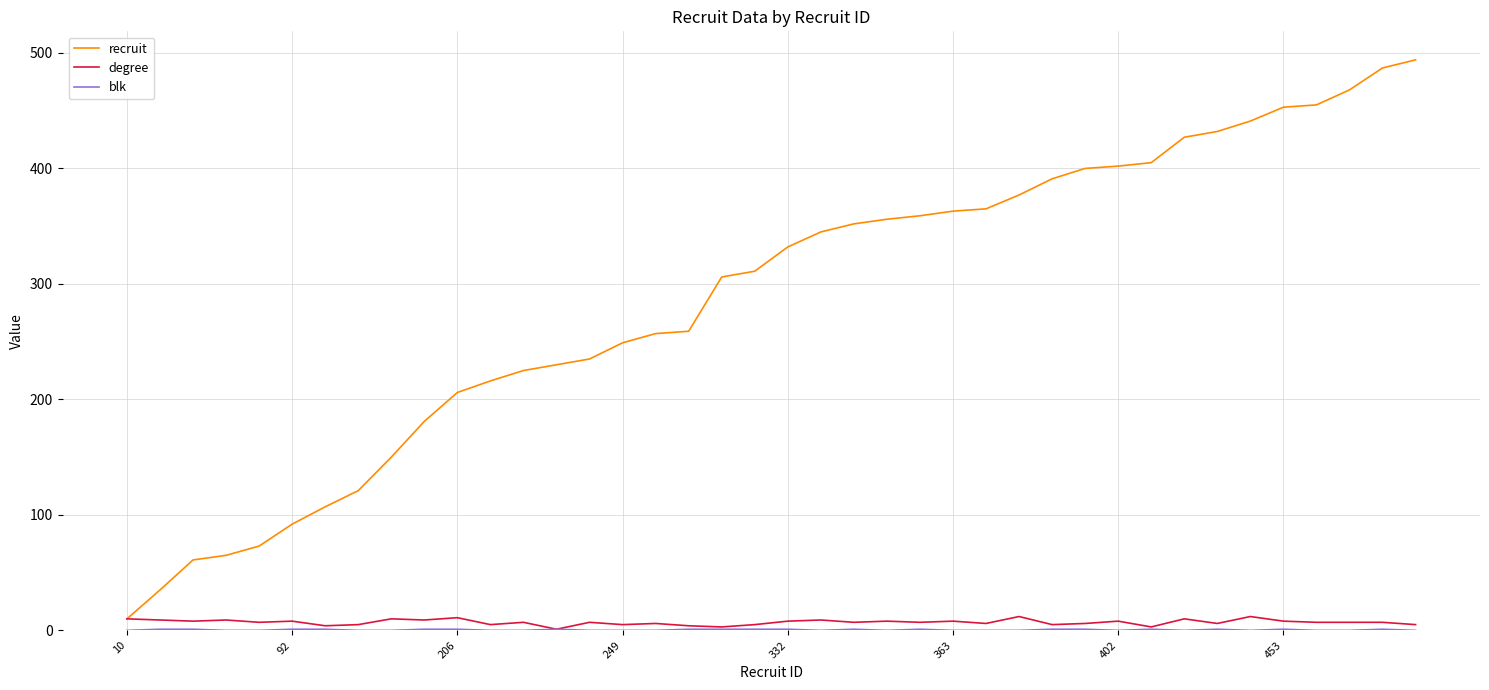

Which series has the largest total across all categories?

recruit